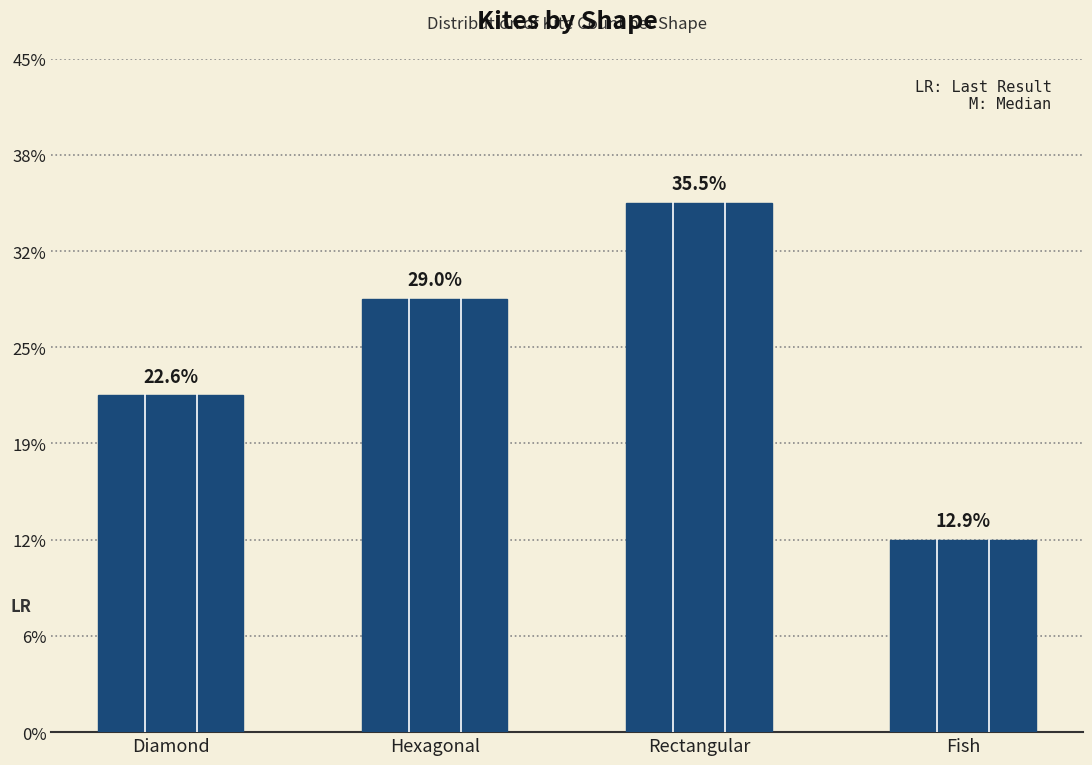

At which category does the chart reach its minimum across all series?

Fish